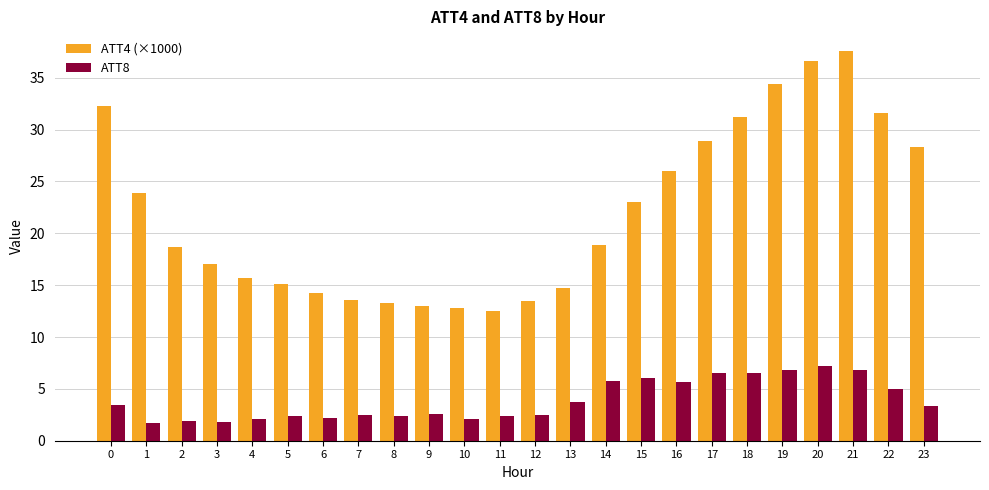

Is the value of ATT8 at 21 greater than the value of ATT4 (×1000) at 15?

No